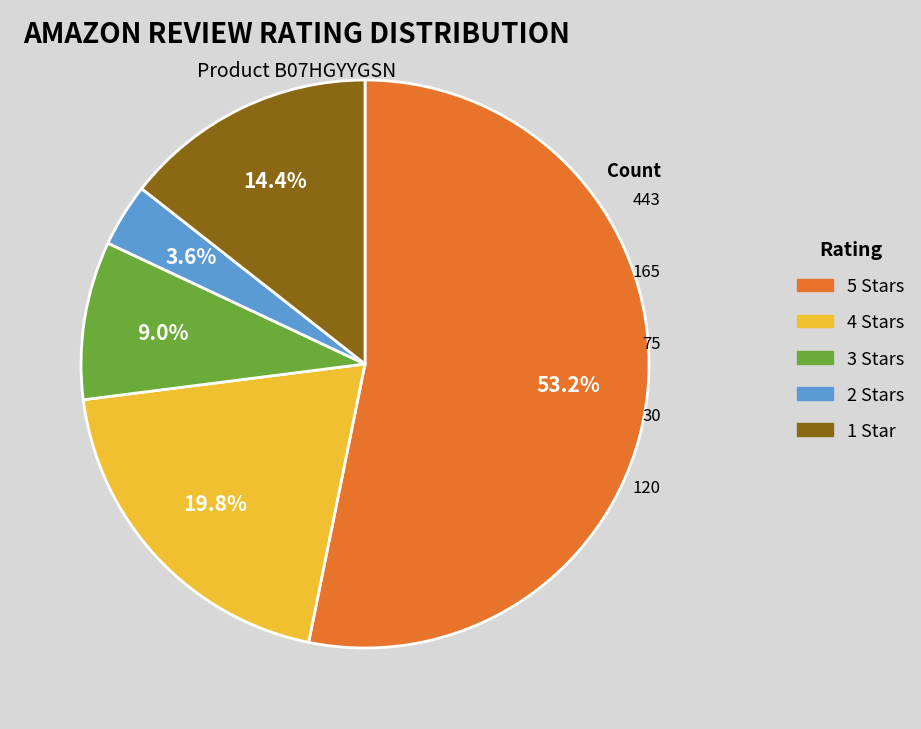

What percentage is NOT represented by 2 Stars?

96.4%